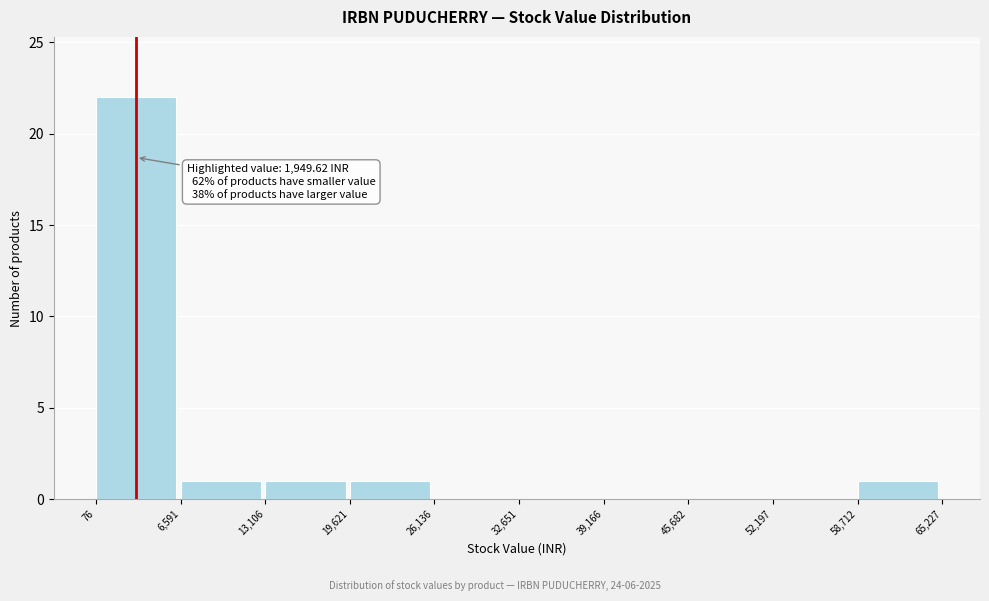

Which range on the x-axis has the tallest bar?

76 to 6,591